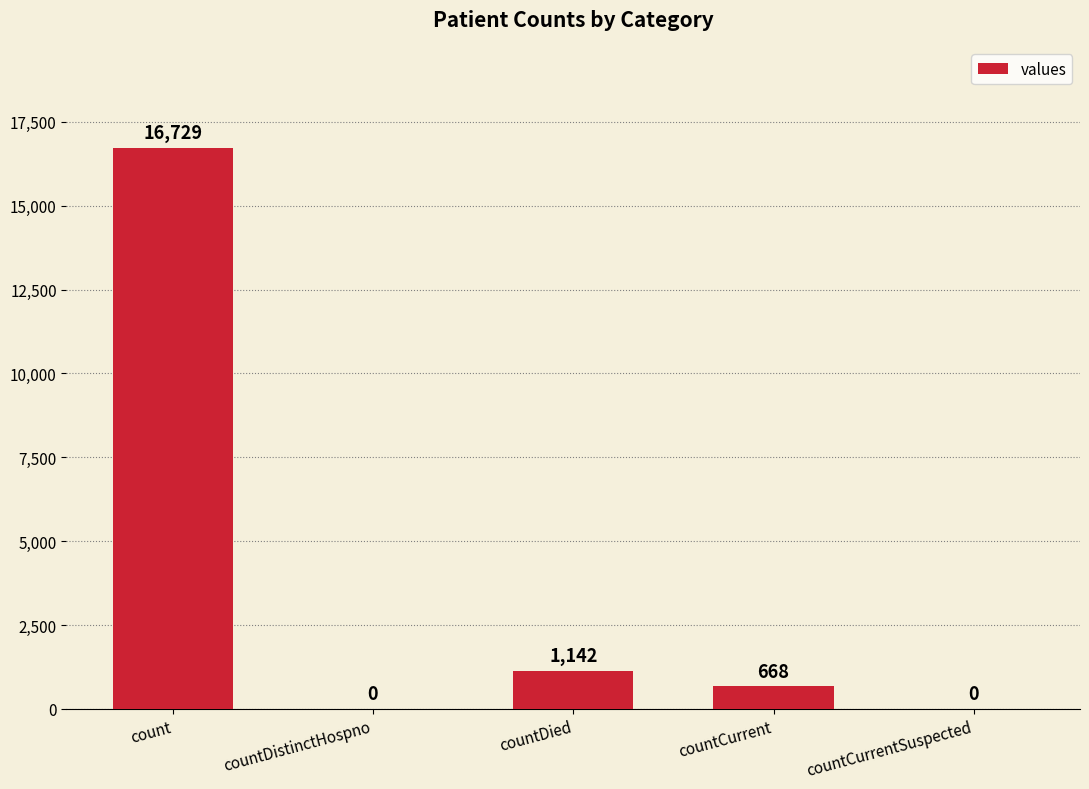

The value at countDistinctHospno is 10880. True or false?

False